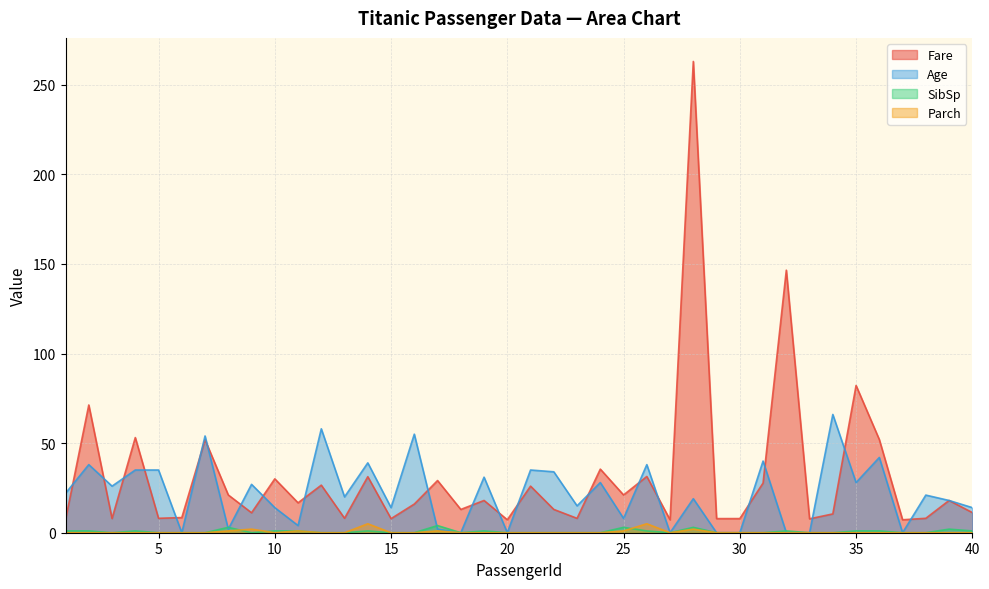

What is the total value across all series at 36?

95.0